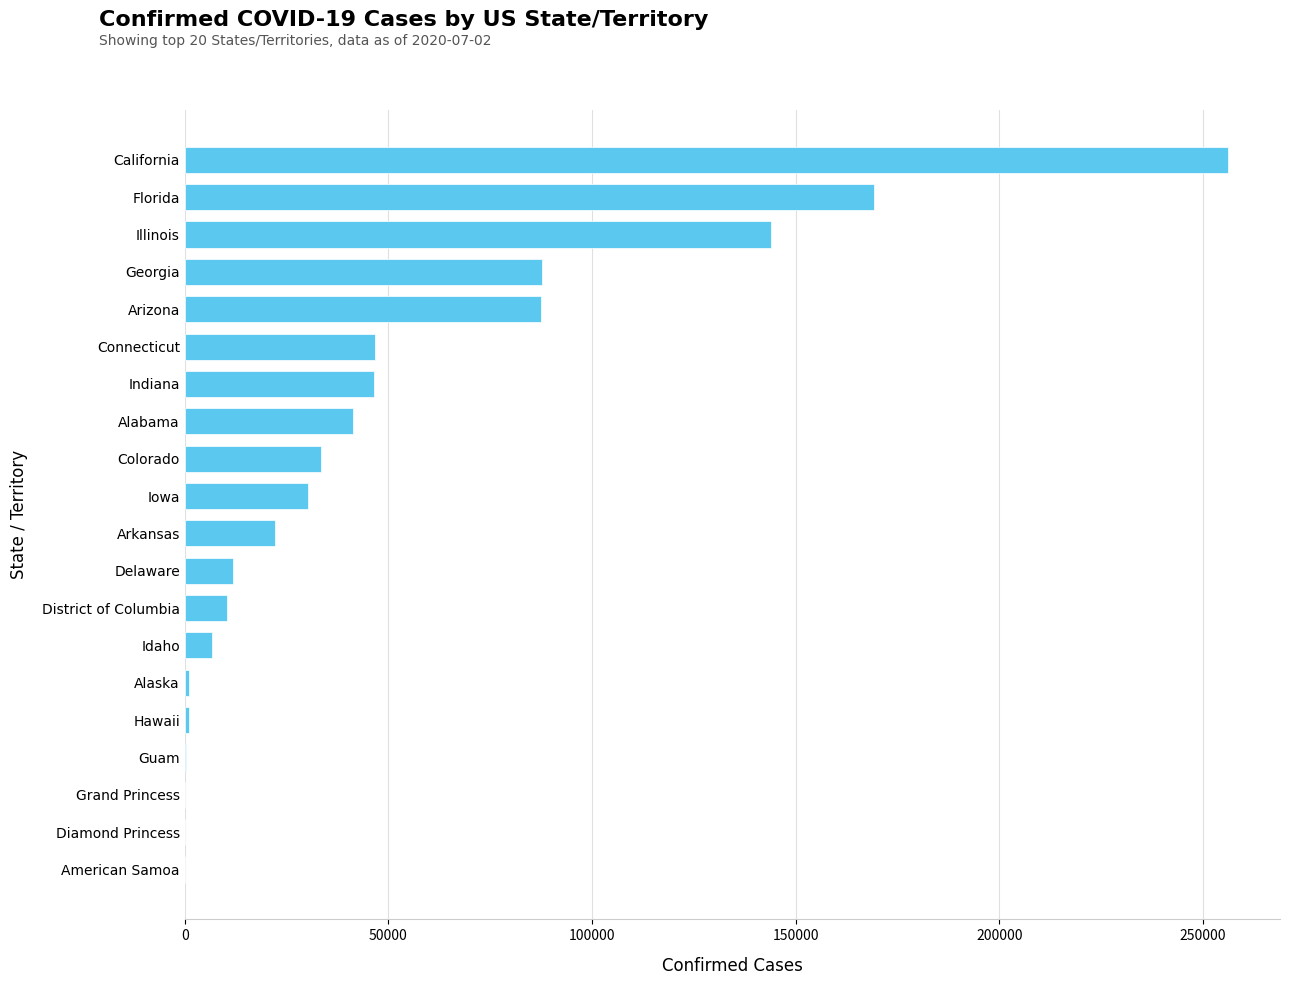

What is the ratio of the value at District of Columbia to the value at Alabama?

0.3